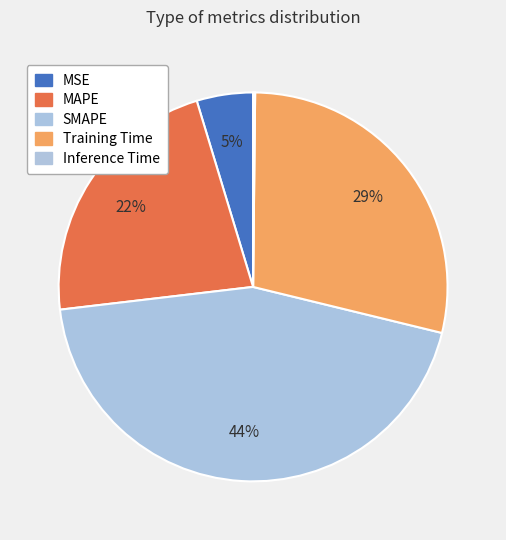

What percentage is NOT represented by SMAPE?

55.7%